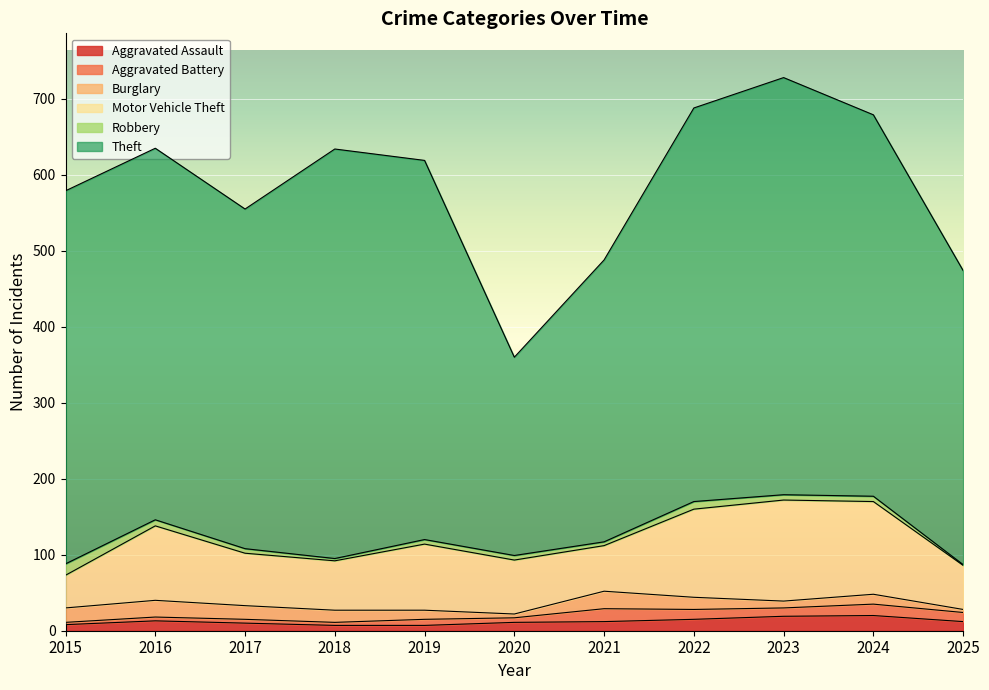

True or false: Aggravated Battery has a value of 6 at 2020.

True